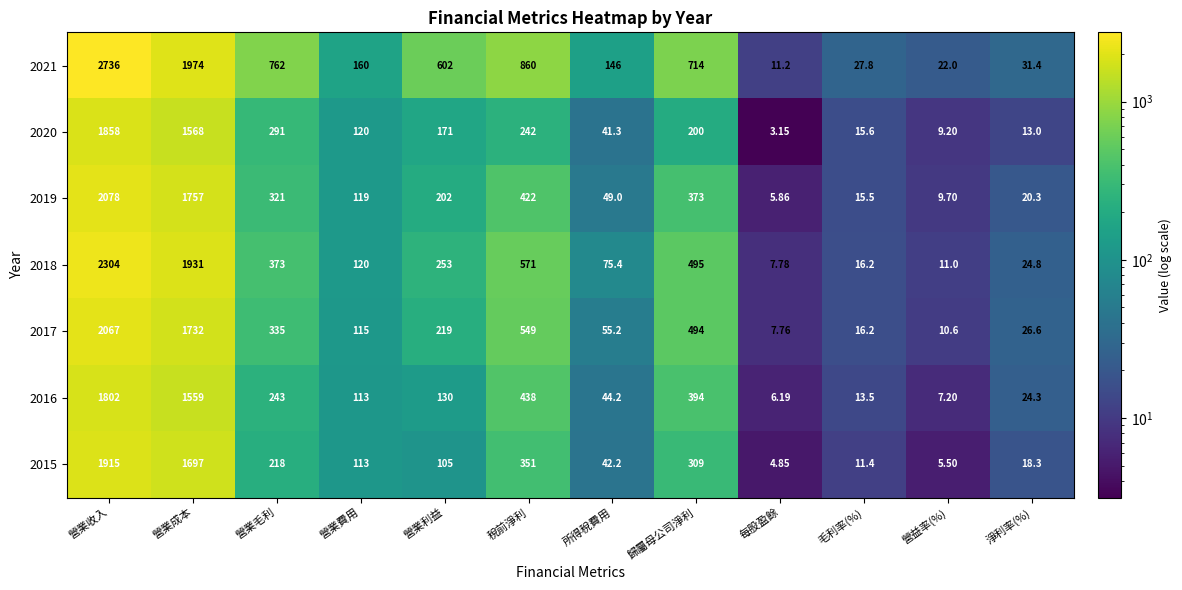

Which series changed the most between 營業成本 and 營業費用?

2021